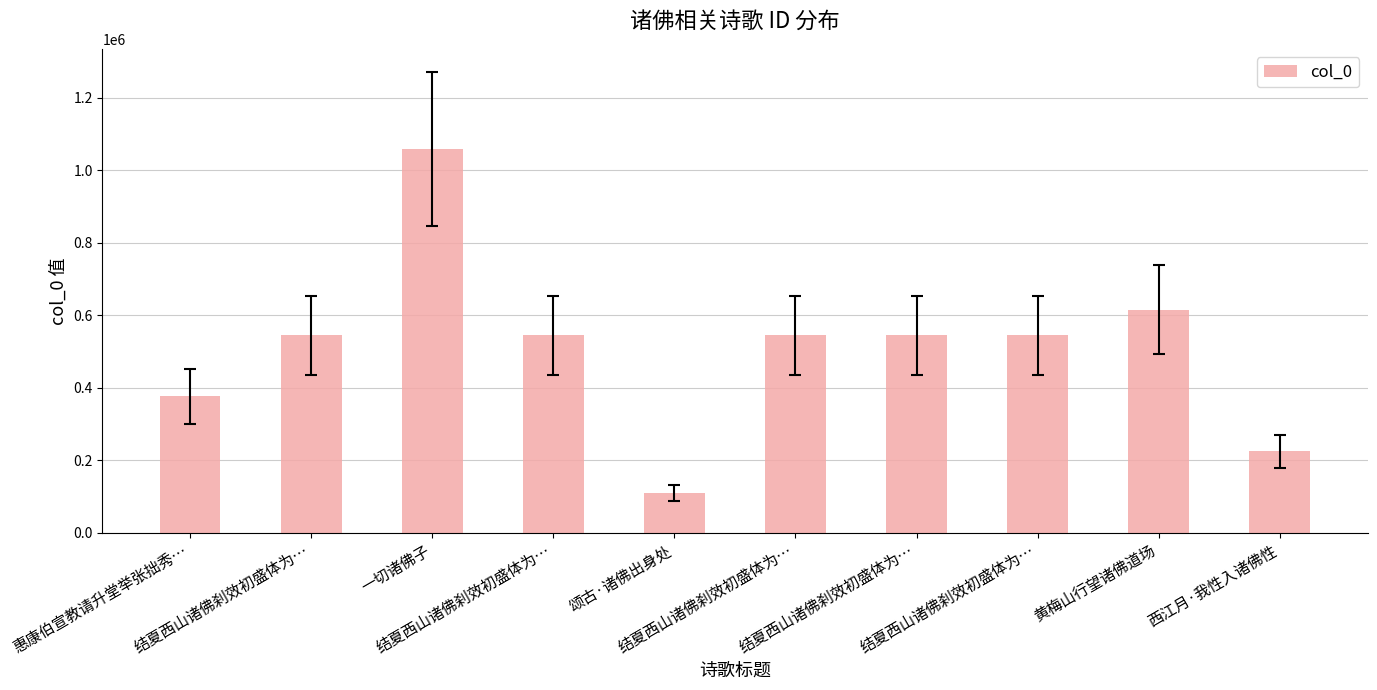

What is the label of the 1st bar from the right?

西江月·我性入诸佛性